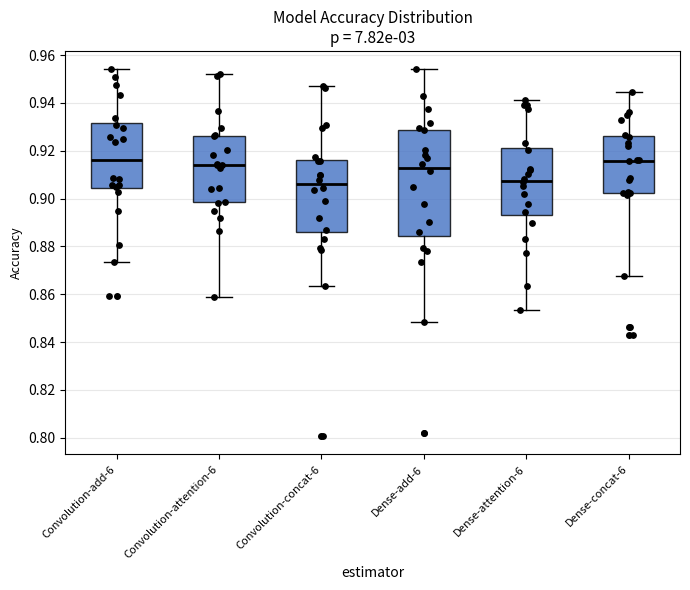

Where is the lower edge of the box for Dense-add-6 on the y-axis? The values are not printed on the chart, so give them approximately, as read against the axis.

0.884